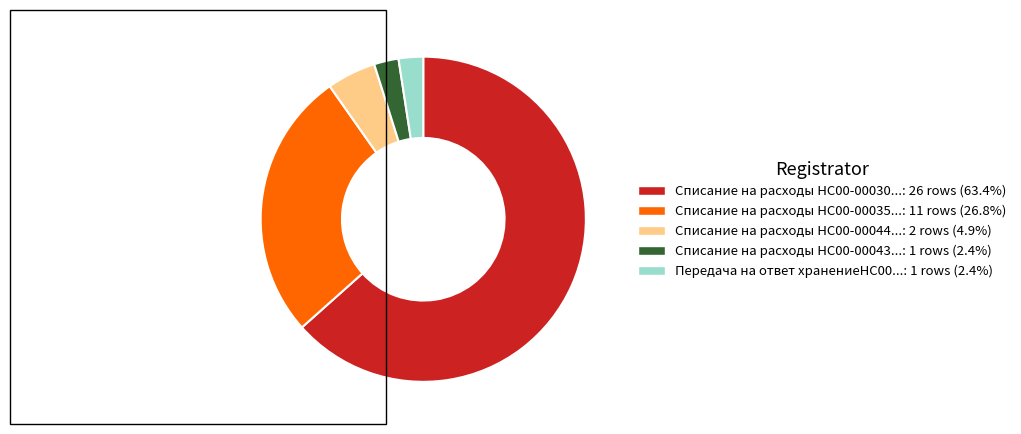

How many slices are in this pie chart?

5